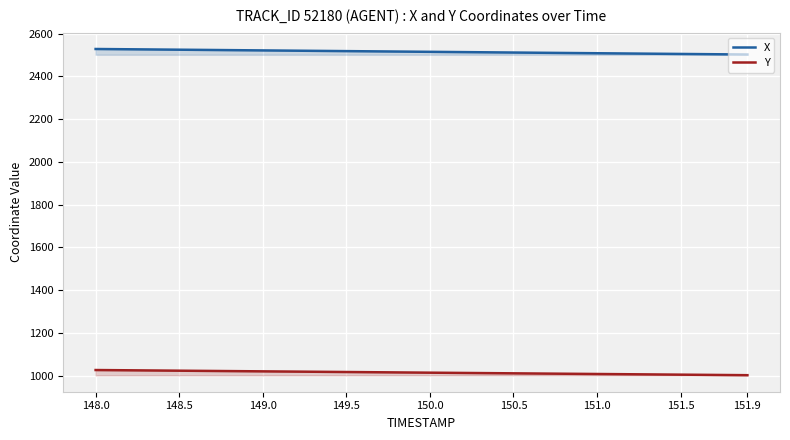

What is the lowest value of the X series?

2501.9